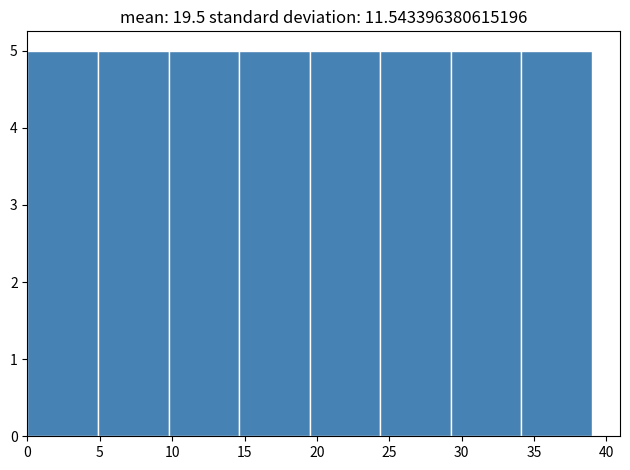

Reading left to right, list every bar in this chart as the range it spans on the x-axis followed by its height. Neither the bar edges nor the heights are printed on the chart, so give them approximately, as read against the axes.

0.0 to 5.0: 5
5.0 to 10.0: 5
10.0 to 14.5: 5
14.5 to 19.5: 5
19.5 to 24.5: 5
24.5 to 29.5: 5
29.5 to 34.0: 5
34.0 to 39.0: 5